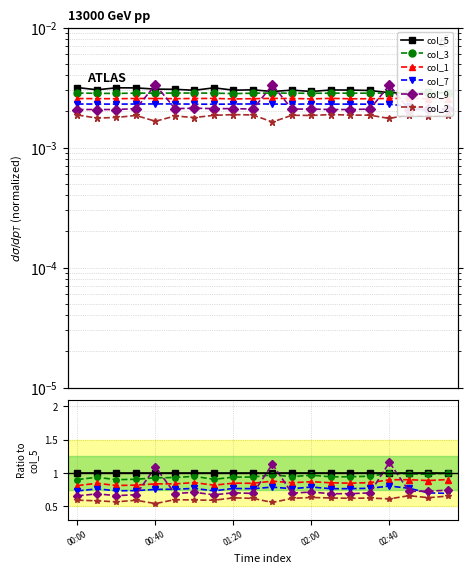

Rank the series by their maximum value, from lowest to highest.

col_2, col_7, col_1, col_3, col_5, col_9